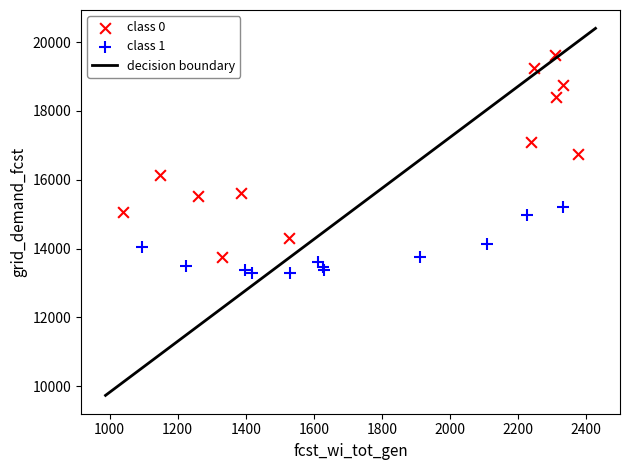

Which series contains the highest Y value?

class 0